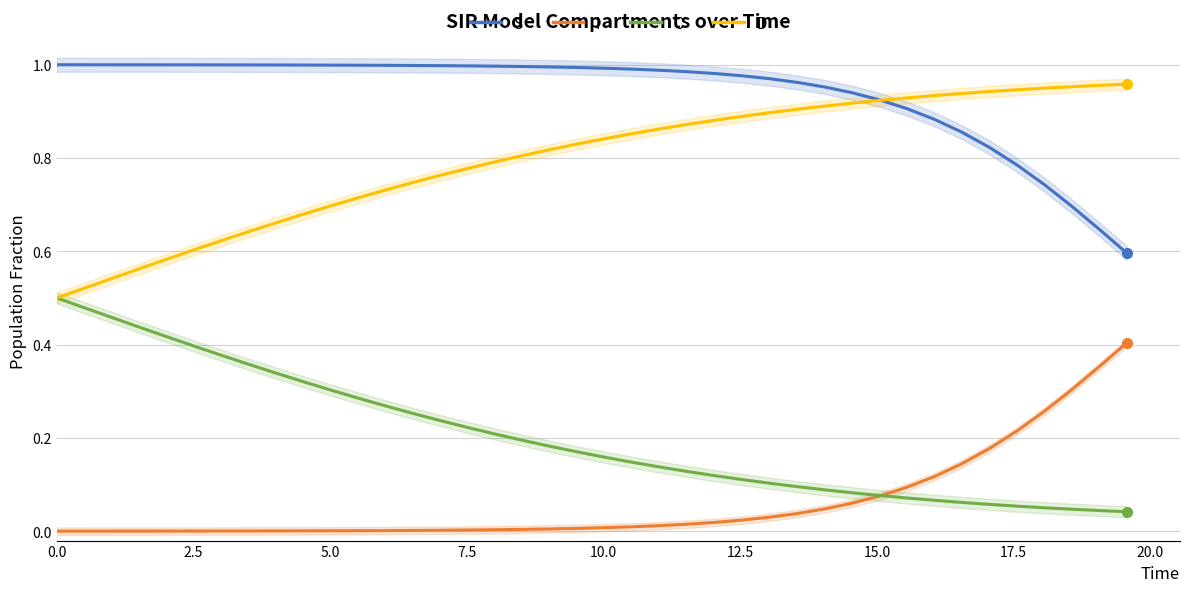

Reading right to left, list all the values displayed in this chart.

S: 0.6	0.6	0.7	0.7	0.8	0.8	0.9	0.9	0.9	0.9	0.9	1.0	1.0	1.0	1.0	1.0	1.0	1.0	1.0	1.0	1.0	1.0	1.0	1.0	1.0	1.0	1.0	1.0	1.0	1.0	1.0	1.0	1.0	1.0	1.0	1.0	1.0	1.0	1.0	1.0
I: 0.4	0.4	0.3	0.3	0.2	0.2	0.1	0.1	0.1	0.1	0.1	0.0	0.0	0.0	0.0	0.0	0.0	0.0	0.0	0.0	0.0	0.0	0.0	0.0	0.0	0.0	0.0	0.0	0.0	0.0	0.0	0.0	0.0	0.0	0.0	0.0	0.0	0.0	0.0	0.0
C: 0.0	0.0	0.0	0.1	0.1	0.1	0.1	0.1	0.1	0.1	0.1	0.1	0.1	0.1	0.1	0.1	0.1	0.1	0.1	0.2	0.2	0.2	0.2	0.2	0.2	0.2	0.3	0.3	0.3	0.3	0.3	0.3	0.4	0.4	0.4	0.4	0.4	0.5	0.5	0.5
D: 1.0	1.0	1.0	0.9	0.9	0.9	0.9	0.9	0.9	0.9	0.9	0.9	0.9	0.9	0.9	0.9	0.9	0.9	0.9	0.8	0.8	0.8	0.8	0.8	0.8	0.8	0.7	0.7	0.7	0.7	0.7	0.7	0.6	0.6	0.6	0.6	0.6	0.5	0.5	0.5